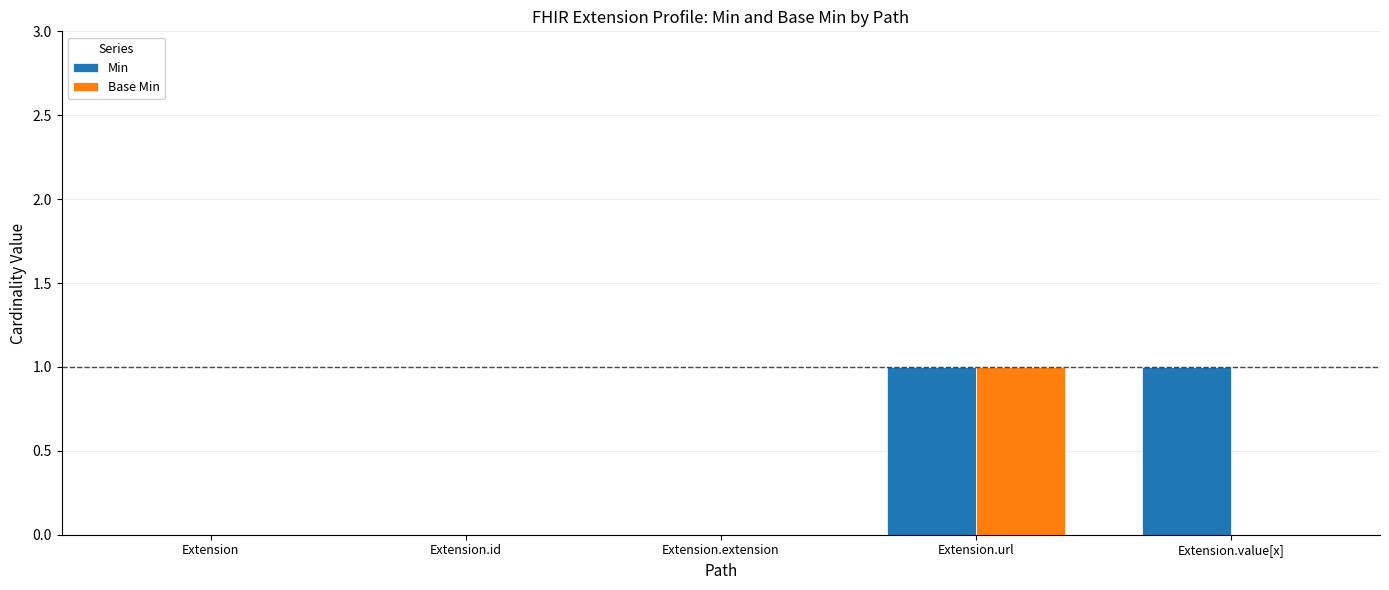

What is the sum of all Base Min values?

1